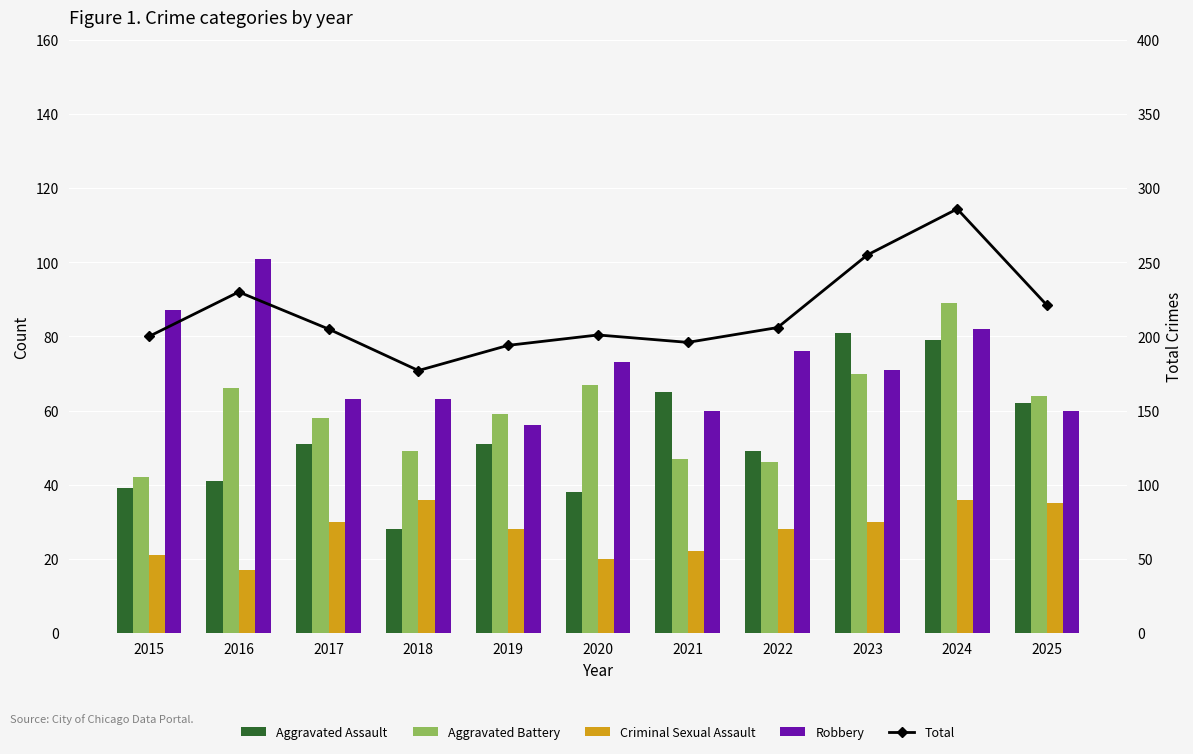

Which series has the largest total across all categories?

Total